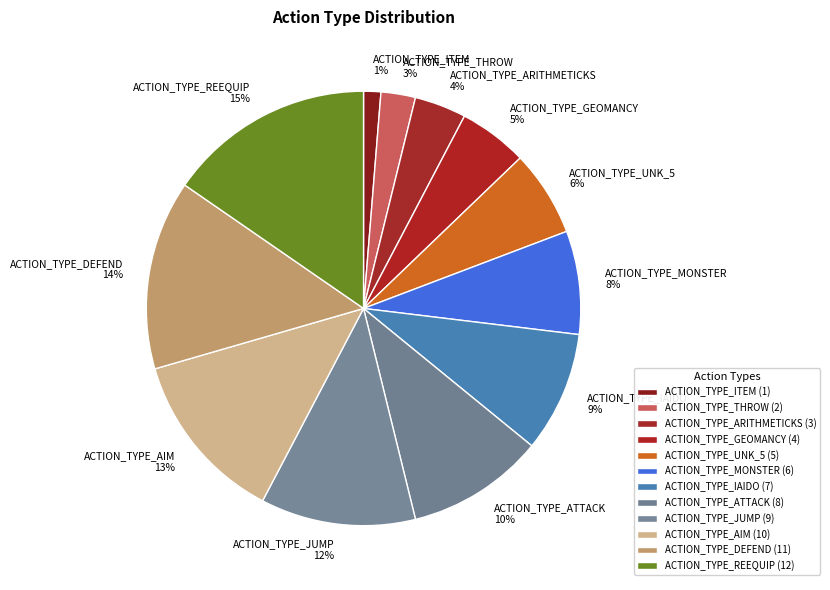

Which category has the smallest portion of the pie?

ACTION_TYPE_ITEM